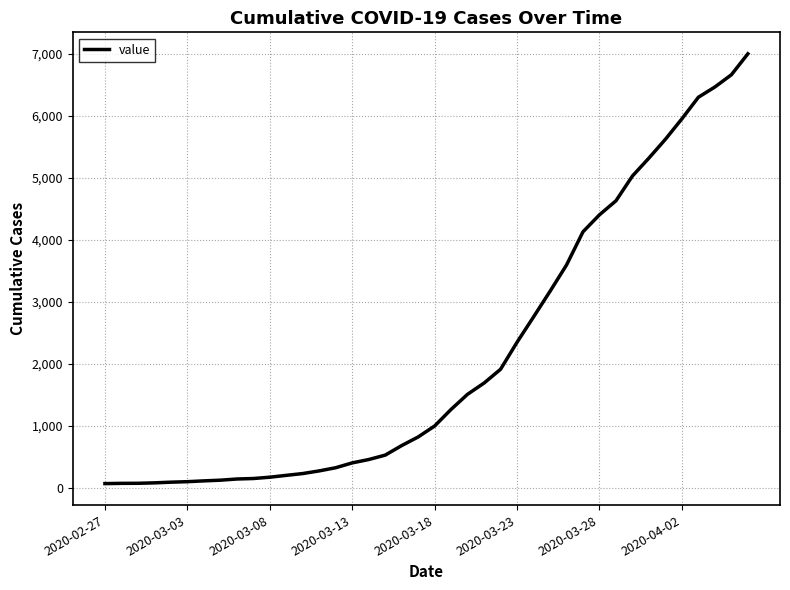

What is the change in value from 2020-03-08 to 2020-03-13?

+231